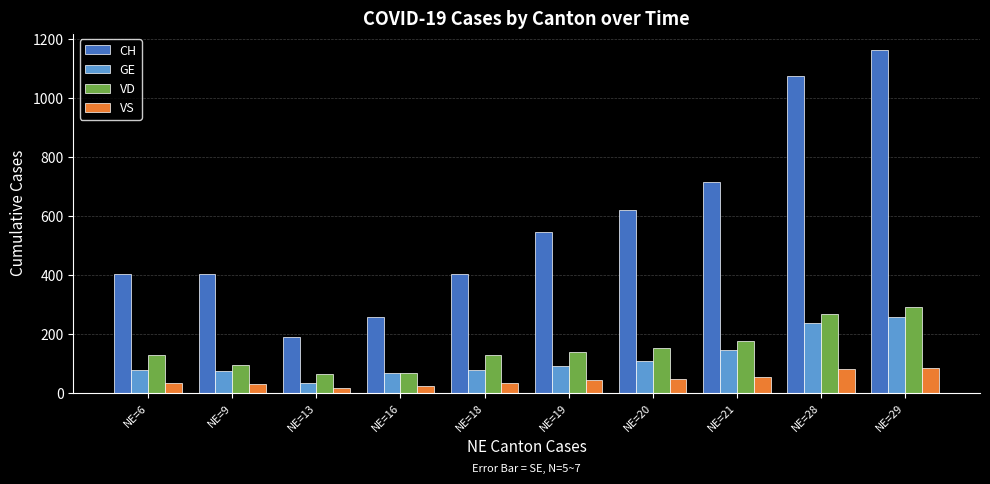

What is the difference between the maximum and second lowest values in the VS series?

60